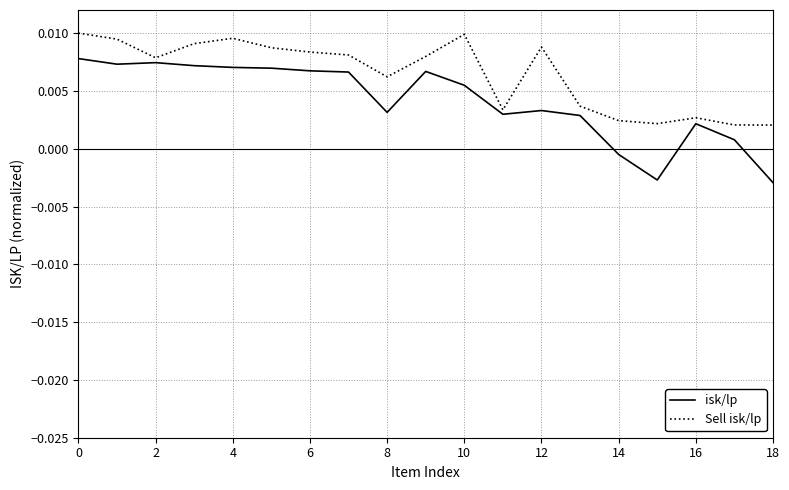

How many lines are shown in the chart?

2